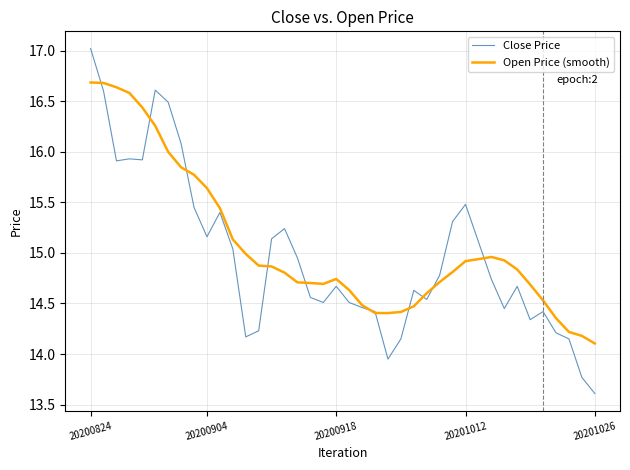

What is the maximum value for Close Price?

17.0